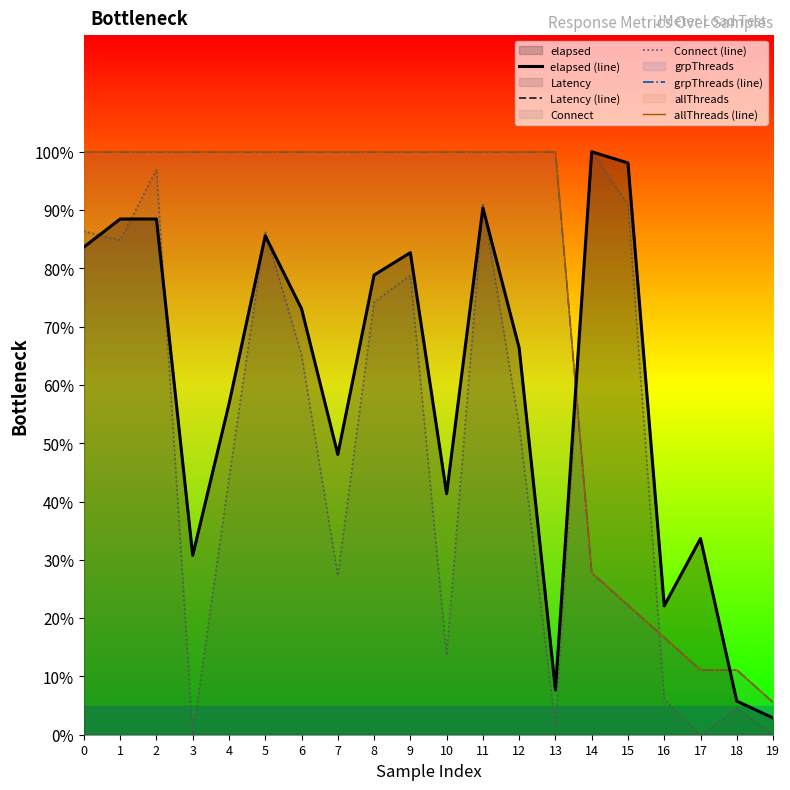

What is the difference between the highest and lowest values at 1?

15.2